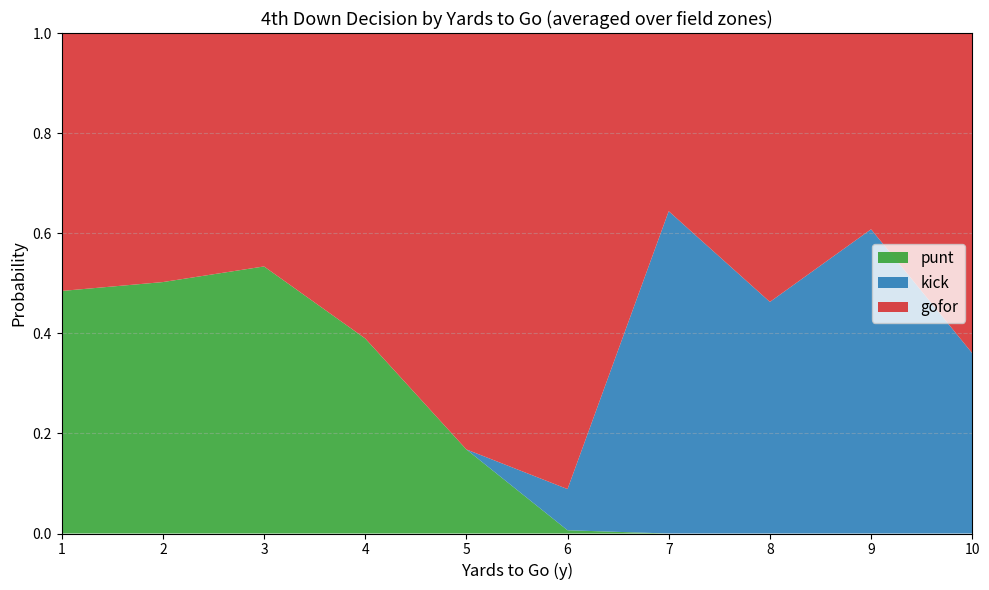

What is the total value across all series at 9?

1.0